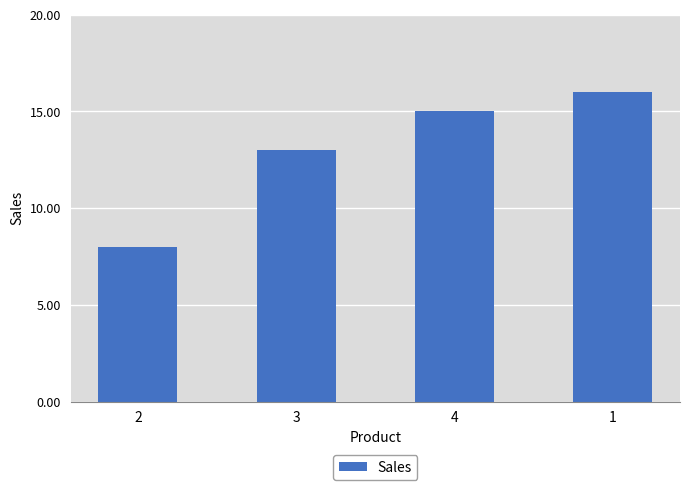

What is the approximate value at 2?

8